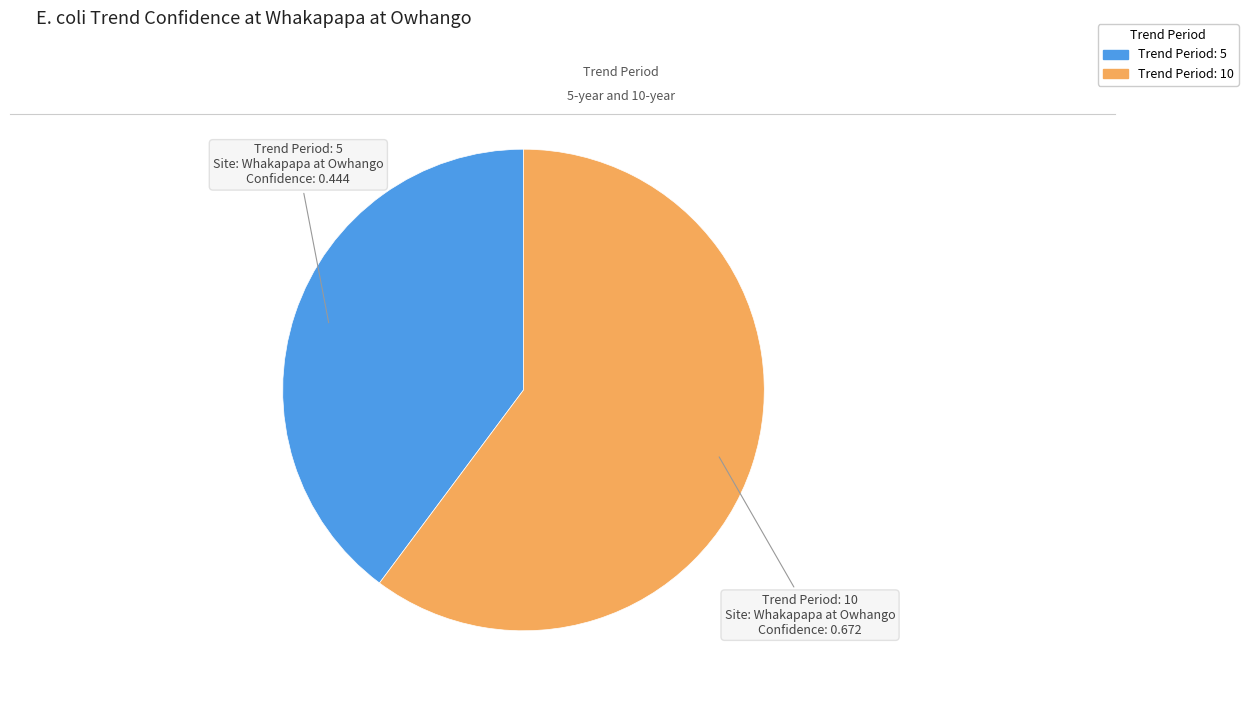

What is the largest slice in the pie chart?

Trend Period: 10